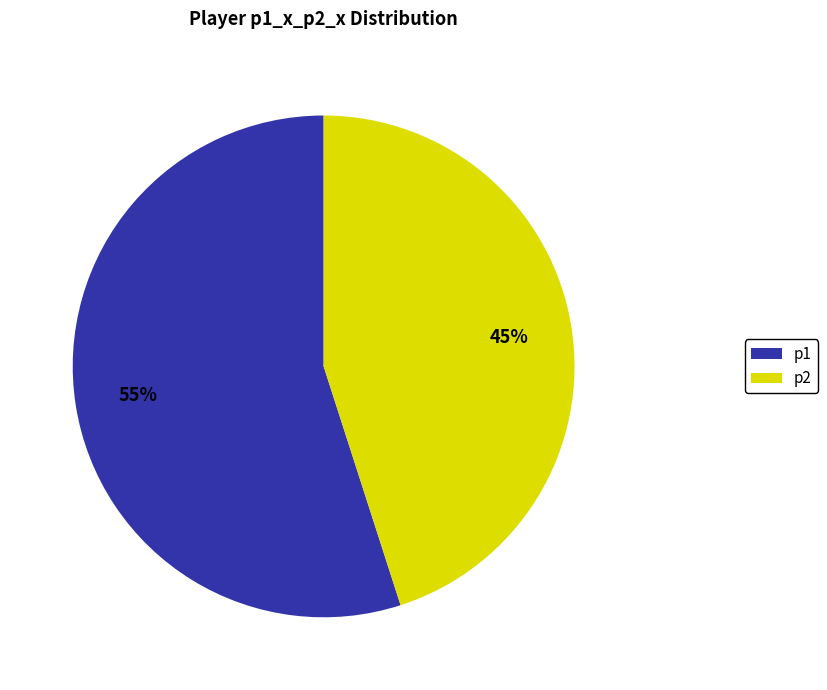

What is the smallest slice in the pie chart?

p2